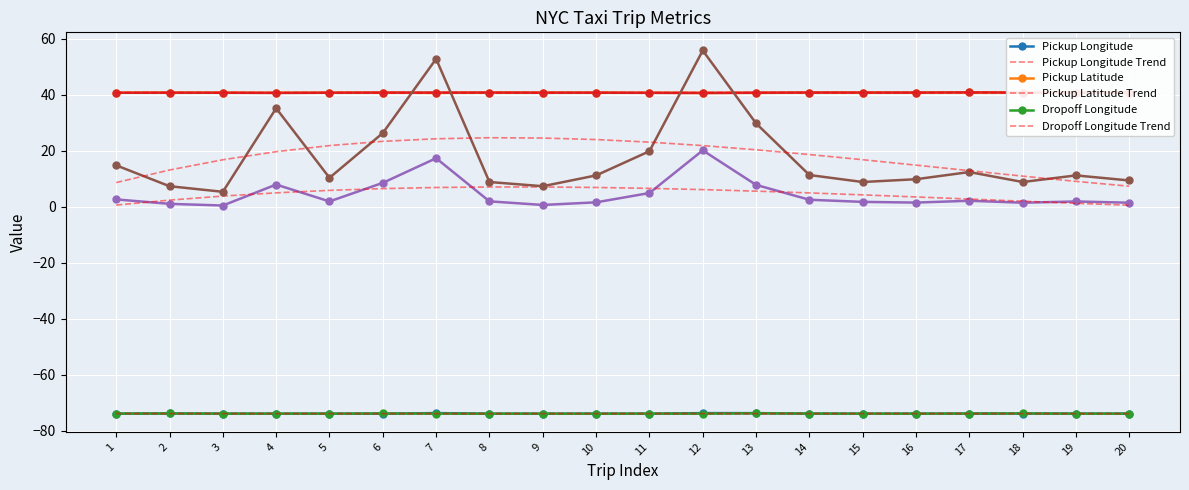

Between 1 and 2, which series saw the biggest shift?

Total Amount